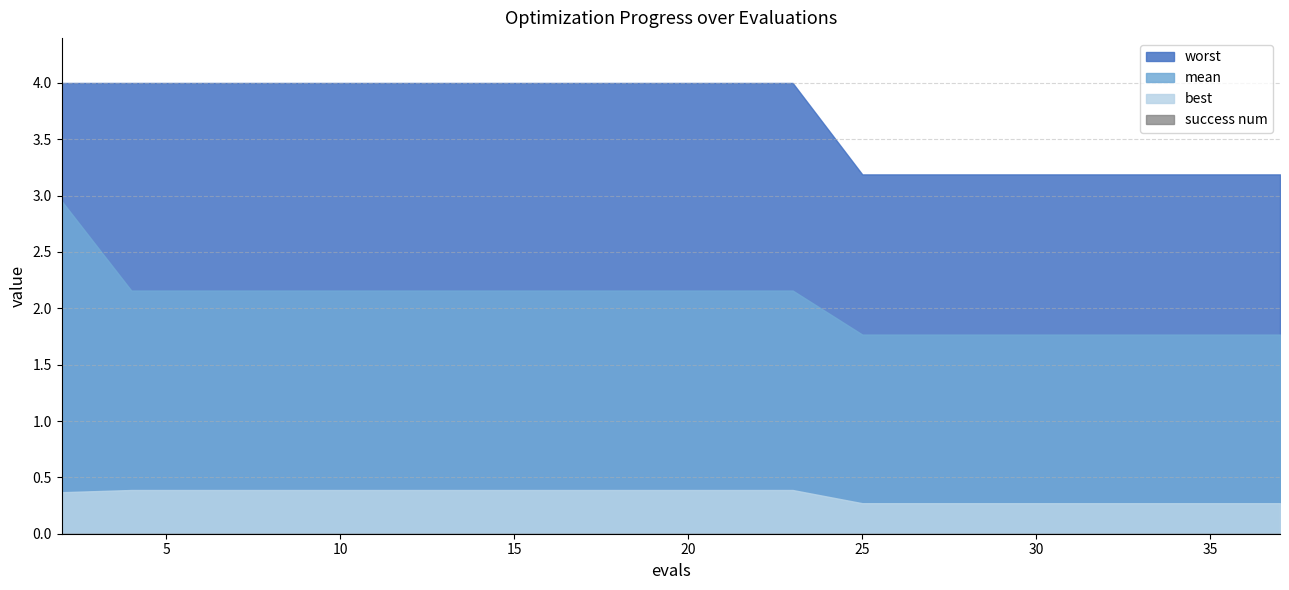

At which category is the sum across all series the highest?

2